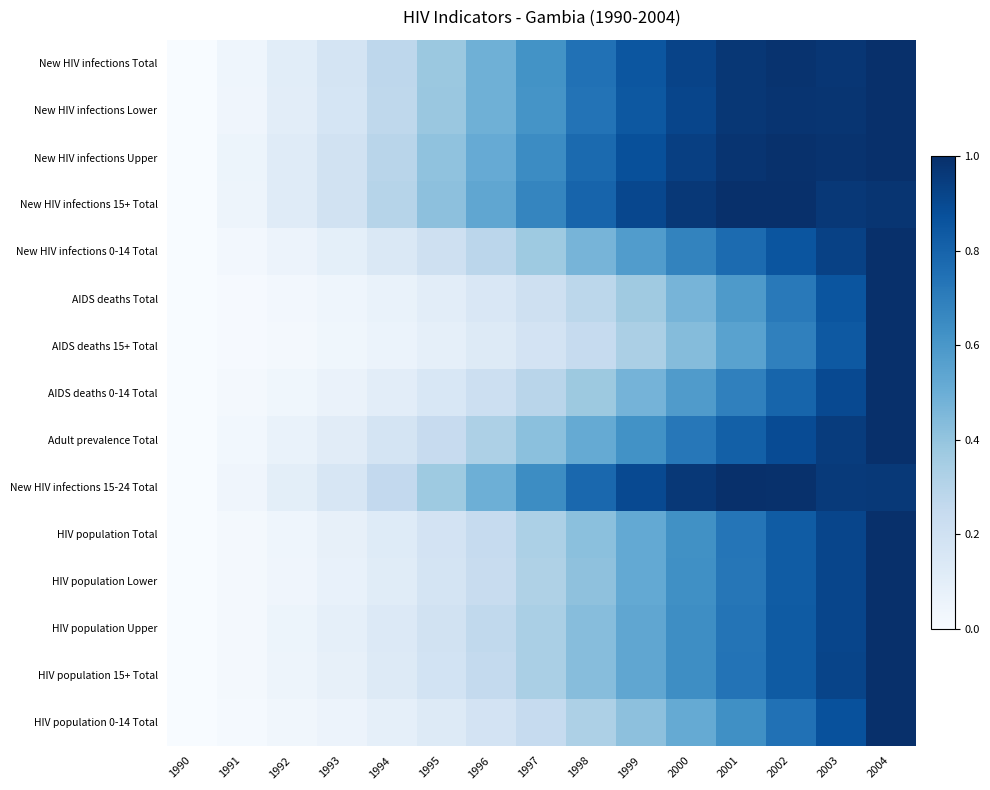

Which has a higher value, 2000 or 1995?

2000